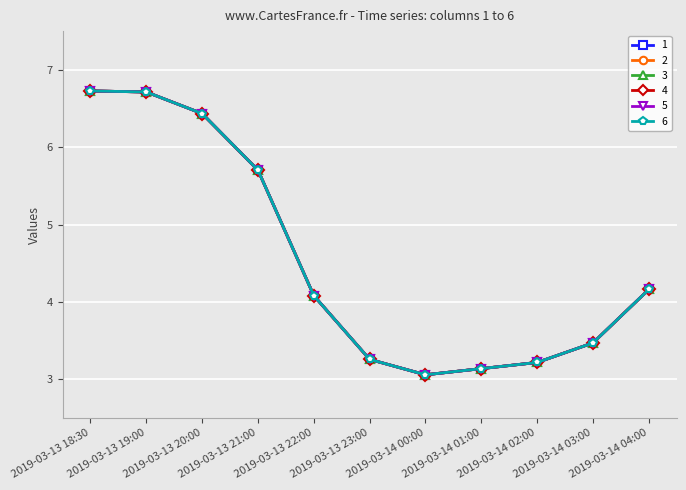

The value of 5 at 2019-03-14 01:00 is 3.1. True or false?

True